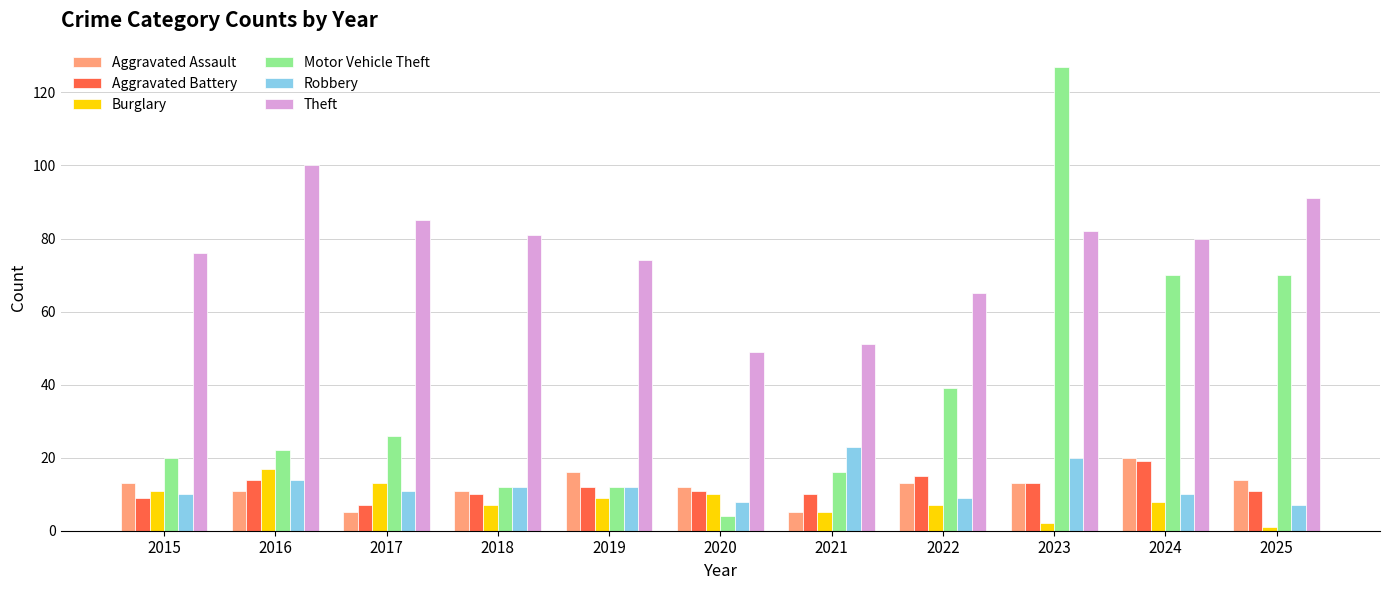

At which category does the chart reach its peak across all series?

2023